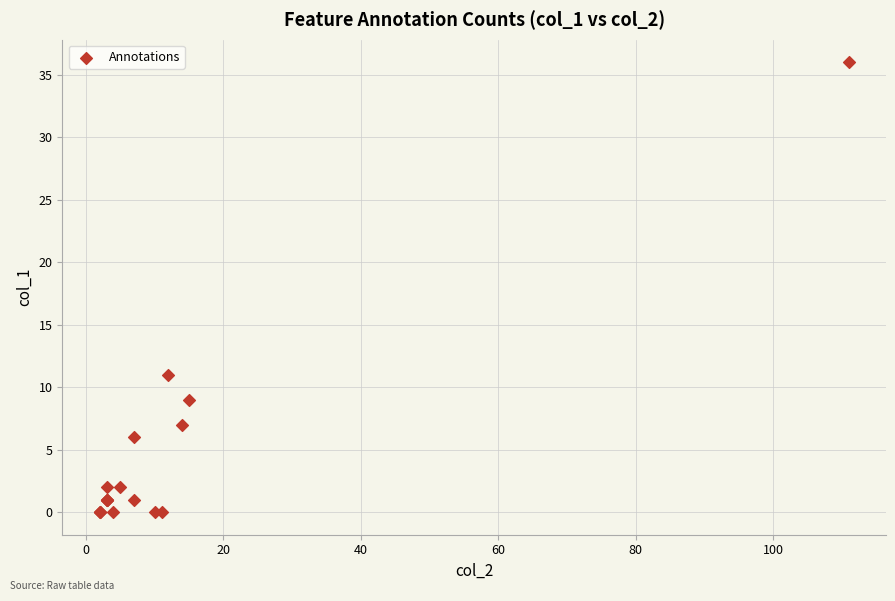

What Y value in the scatter plot is closest to 18?

11